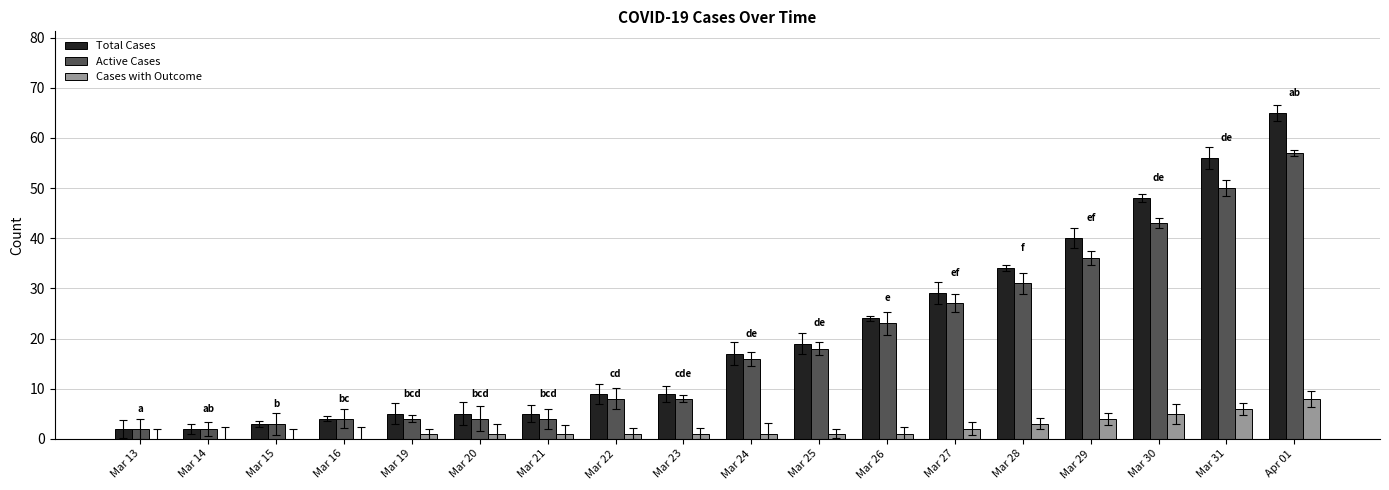

At which label does Total Cases first exceed 17?

Mar 25